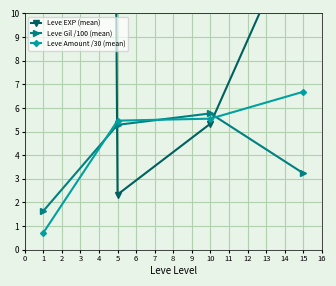

How many categories are shown in the chart?

4